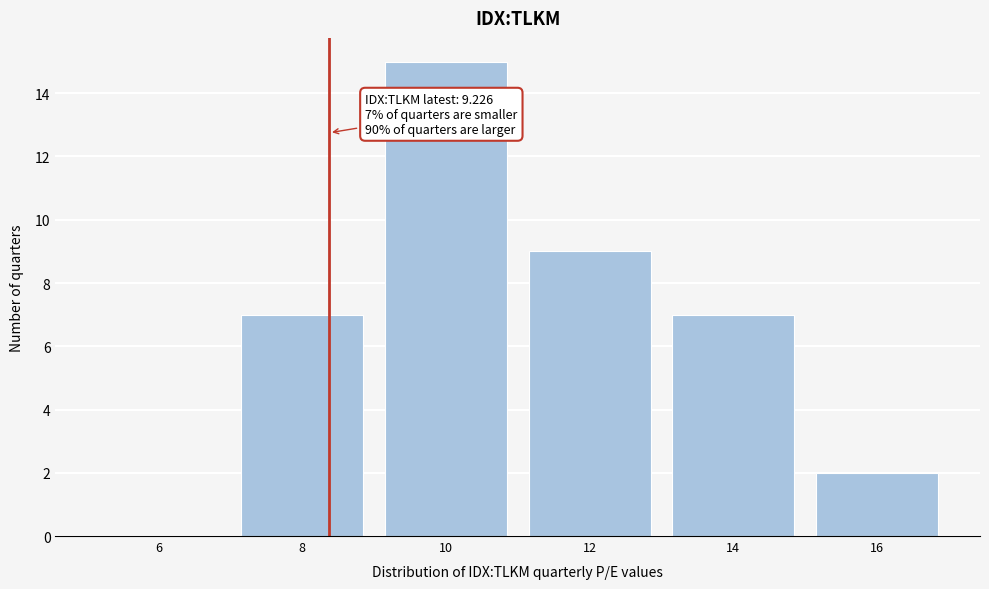

Reading right to left, list all the values displayed in this chart.

16=2	14=7	12=9	10=15	8=7	6=0